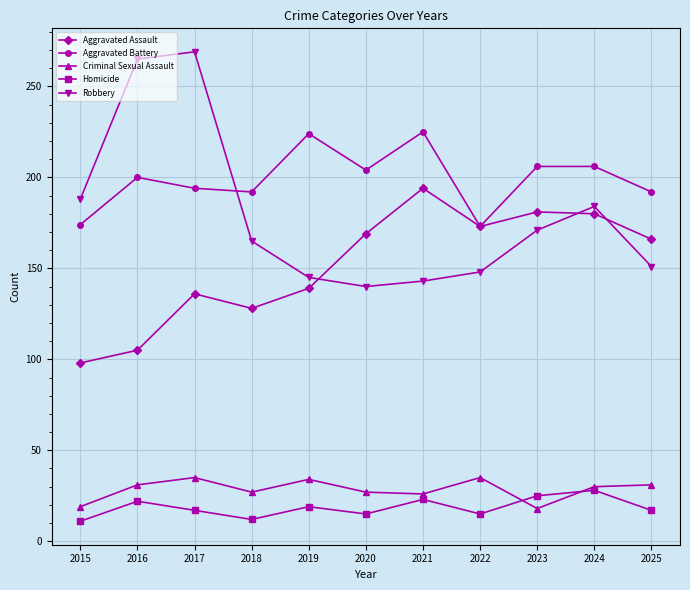

Does the chart have visible grid lines?

Yes